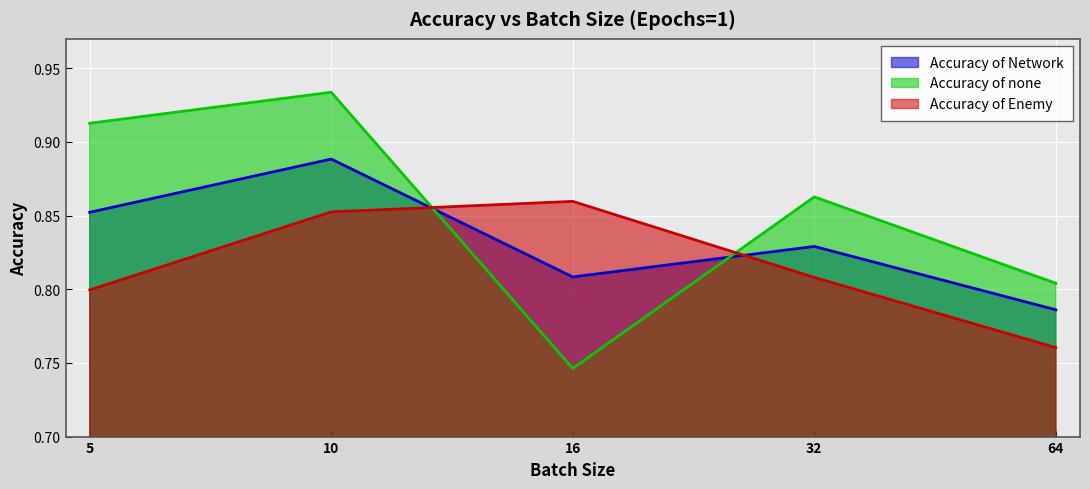

Reading right to left, list all the values displayed in this chart.

Accuracy of Network: 64=0.8	32=0.8	16=0.8	10=0.9	5=0.9
Accuracy of none: 64=0.8	32=0.9	16=0.7	10=0.9	5=0.9
Accuracy of Enemy: 64=0.8	32=0.8	16=0.9	10=0.9	5=0.8